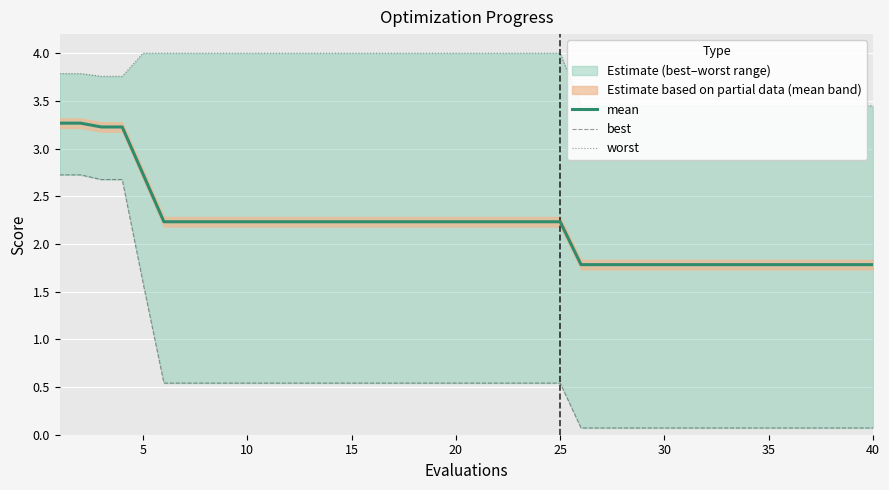

What is the average value of the worst series?

3.8